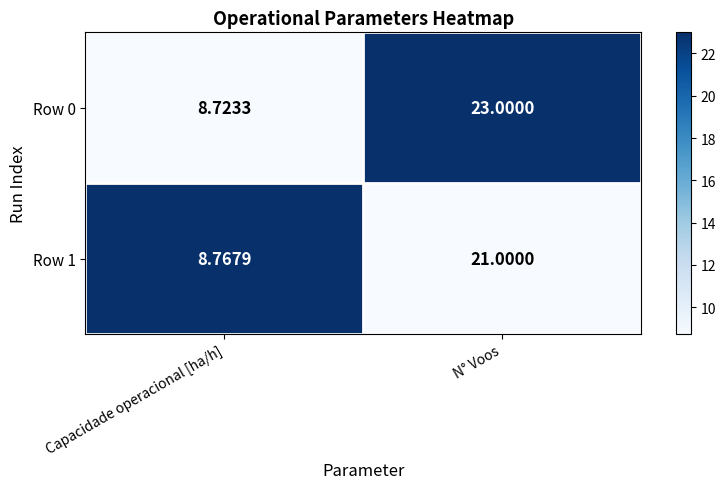

At which label is Row 1 closest to 14?

Capacidade operacional [ha/h]